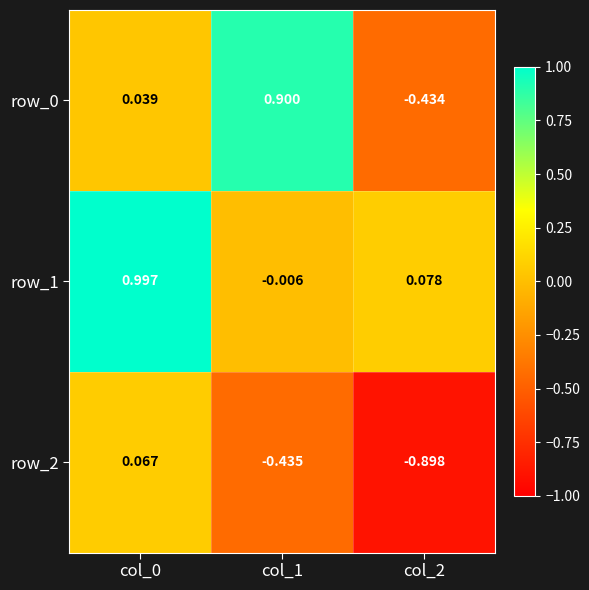

Is the value of row_2 at col_2 greater than the value of row_1 at col_0?

No